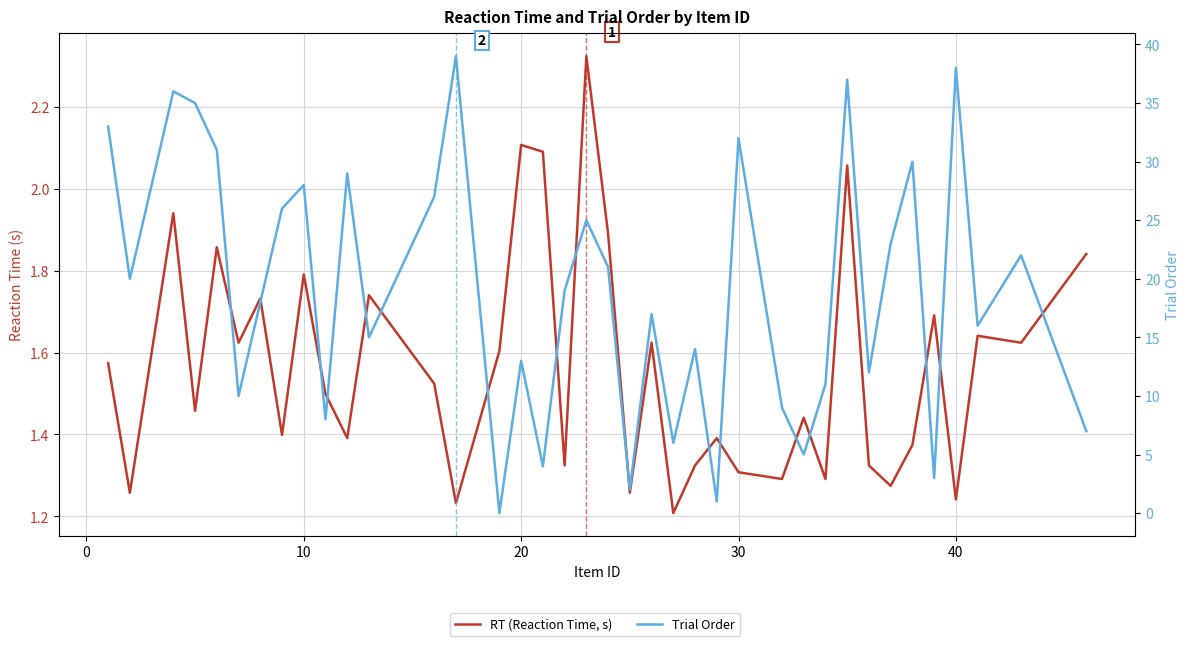

Reading left to right, extract all data points from this chart.

RT (Reaction Time, s): 1.6	1.3	1.9	1.5	1.9	1.6	1.7	1.4	1.8	1.5	1.4	1.7	1.5	1.2	1.6	2.1	2.1	1.3	2.3	1.9	1.3	1.6	1.2	1.3	1.4	1.3	1.3	1.4	1.3	2.1	1.3	1.3	1.4	1.7	1.2	1.6	1.6	1.8
Trial Order: 33.0	20.0	36.0	35.0	31.0	10.0	18.0	26.0	28.0	8.0	29.0	15.0	27.0	39.0	0.0	13.0	4.0	19.0	25.0	21.0	2.0	17.0	6.0	14.0	1.0	32.0	9.0	5.0	11.0	37.0	12.0	23.0	30.0	3.0	38.0	16.0	22.0	7.0